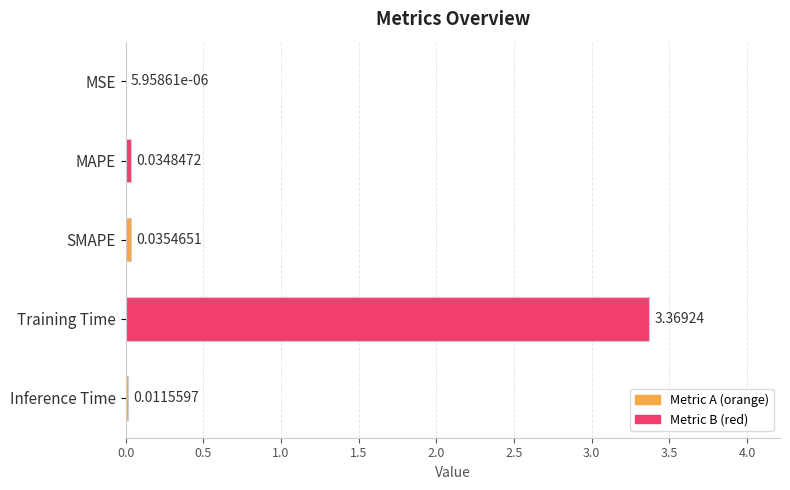

Which label corresponds to the largest value in the chart?

Training Time